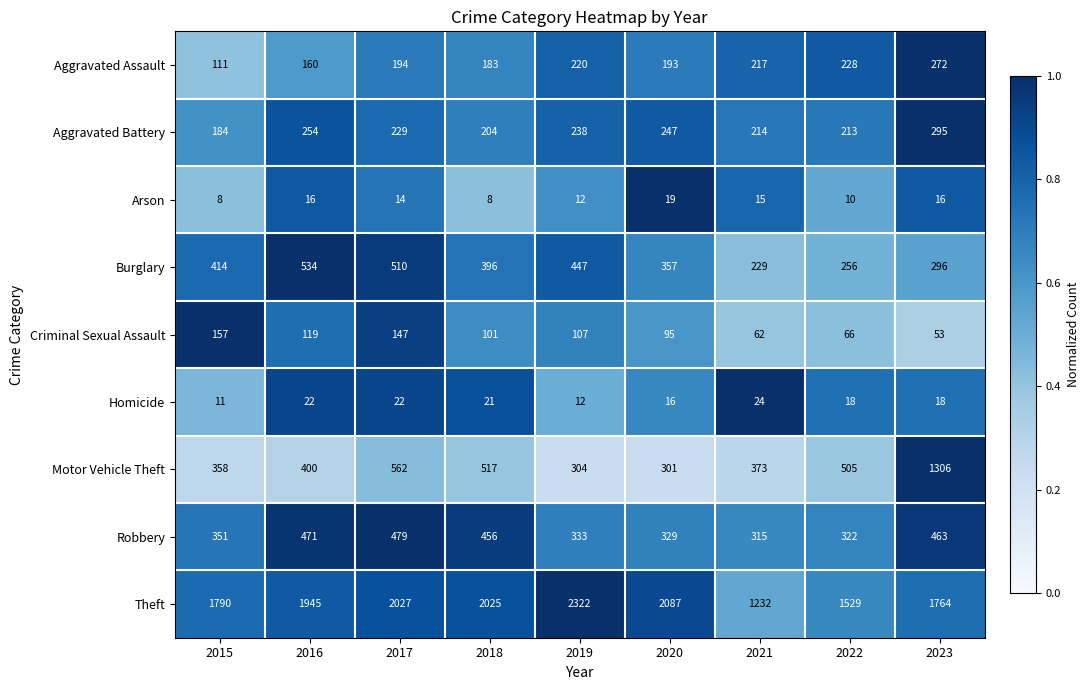

Rank the categories by Motor Vehicle Theft value from highest to lowest.

2023, 2017, 2018, 2022, 2016, 2021, 2015, 2019, 2020